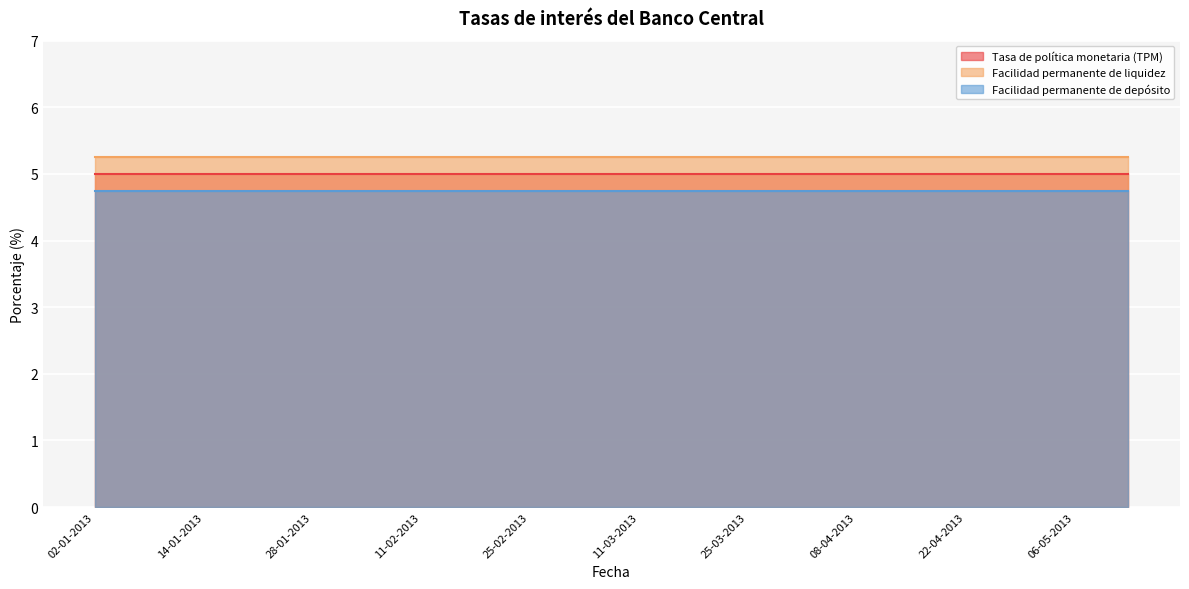

The value of Facilidad permanente de depósito at 15-04-2013 is 4.8. True or false?

True